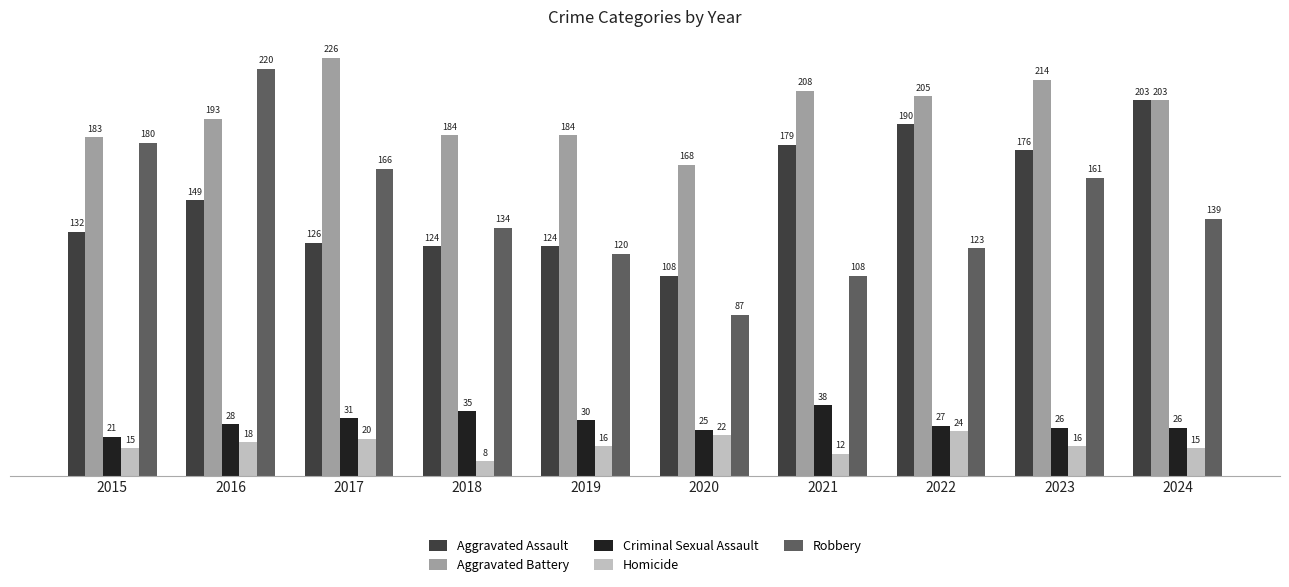

How many bars are there in each group?

5